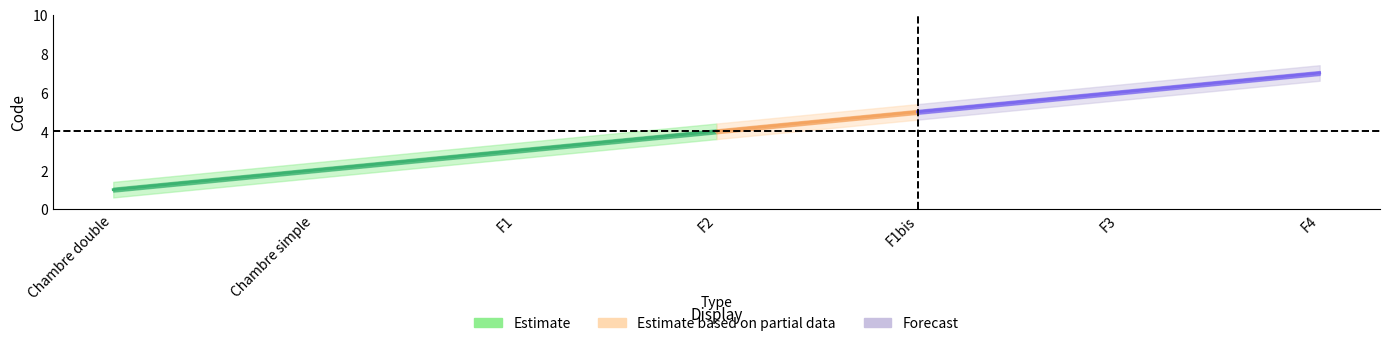

Which category has the lowest value across all series?

Chambre double